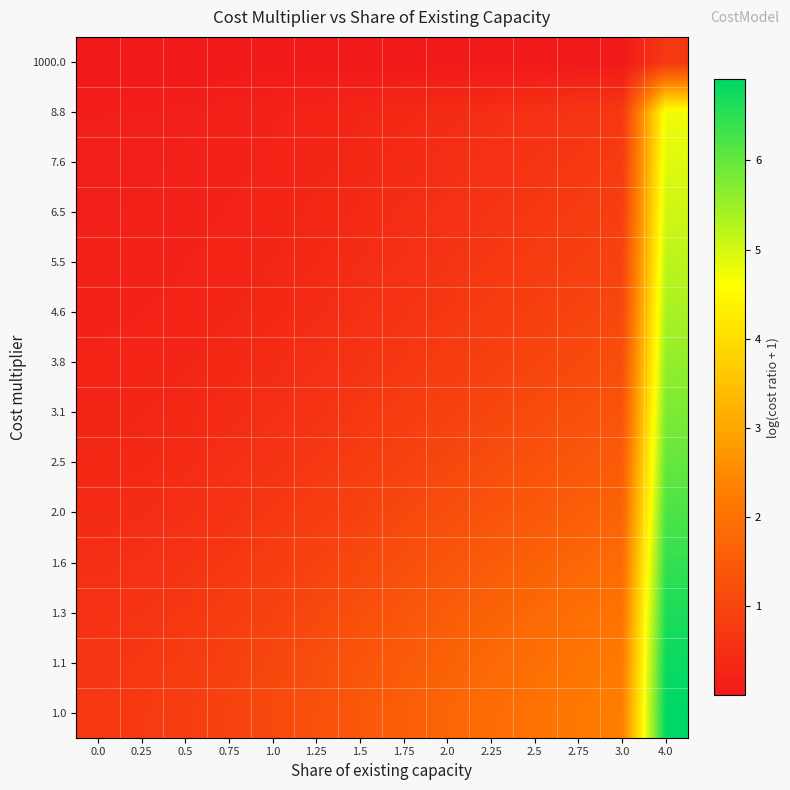

What is the total value across all series at 2.75?

17.1